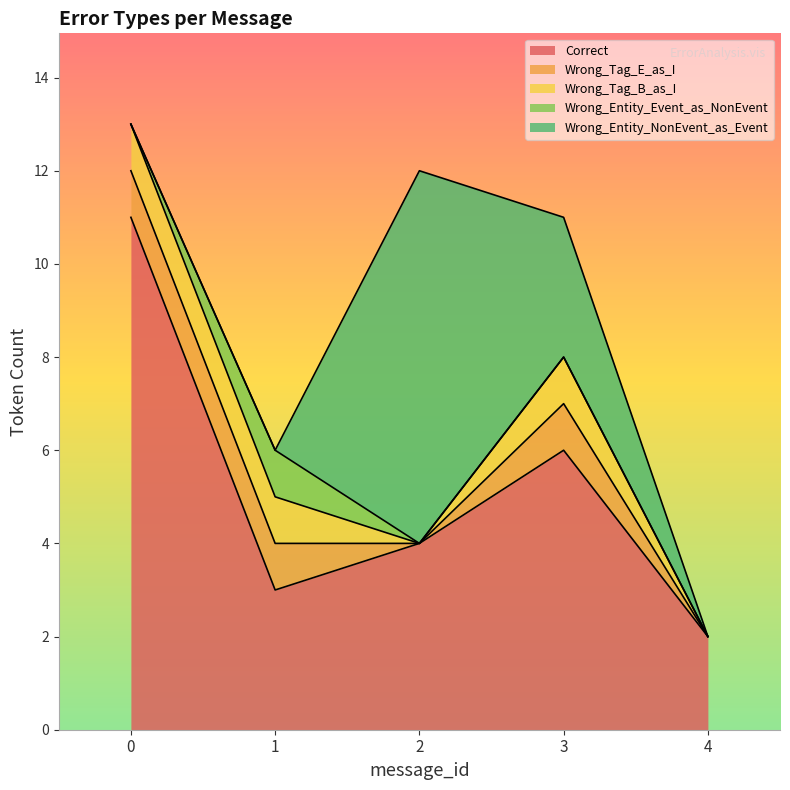

Which series has the largest total across all categories?

Correct